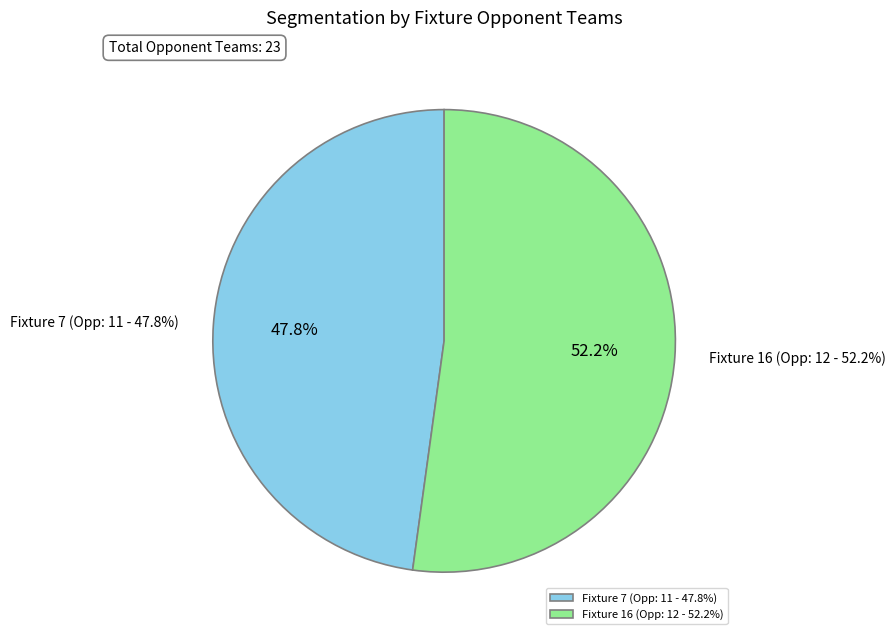

The Fixture 7 (Opponent: 11) slice represents 48% of the pie. True or false?

True